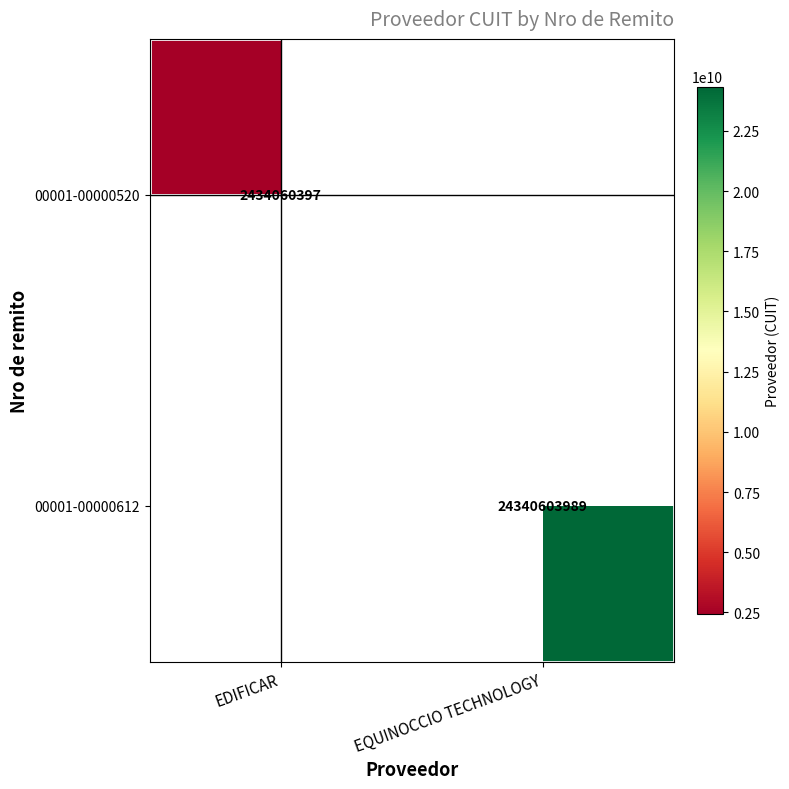

Which series has the widest spread of values?

00001-00000520